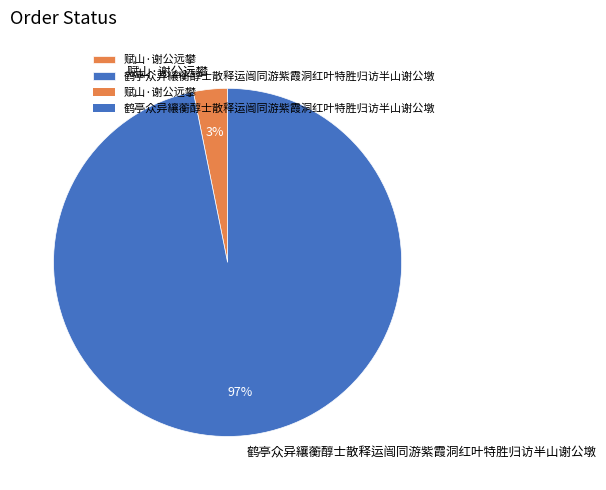

Which slice represents more than half of the pie?

鹤亭众异纕蘅醇士散释运闿同游紫霞洞红叶特胜归访半山谢公墩